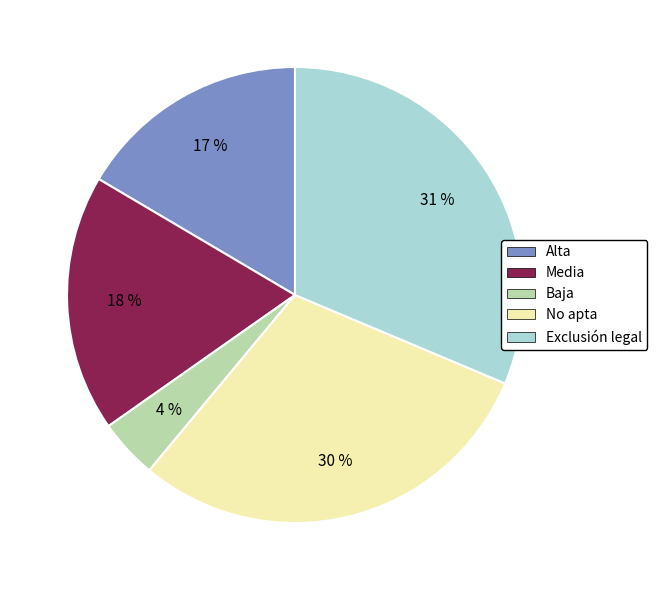

Is it true that Media is 18% of the pie?

True